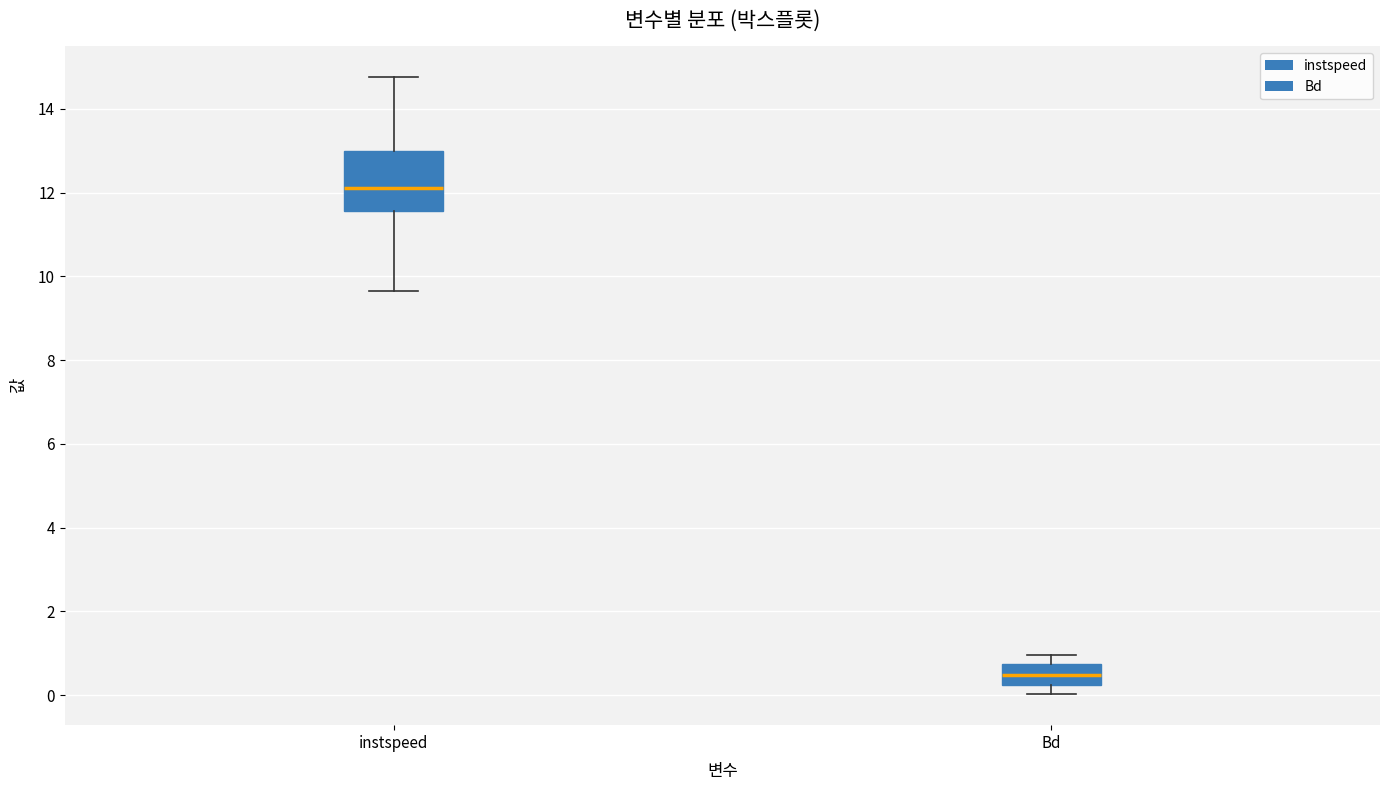

Where is the lower edge of the box for instspeed on the y-axis? The values are not printed on the chart, so give them approximately, as read against the axis.

11.6